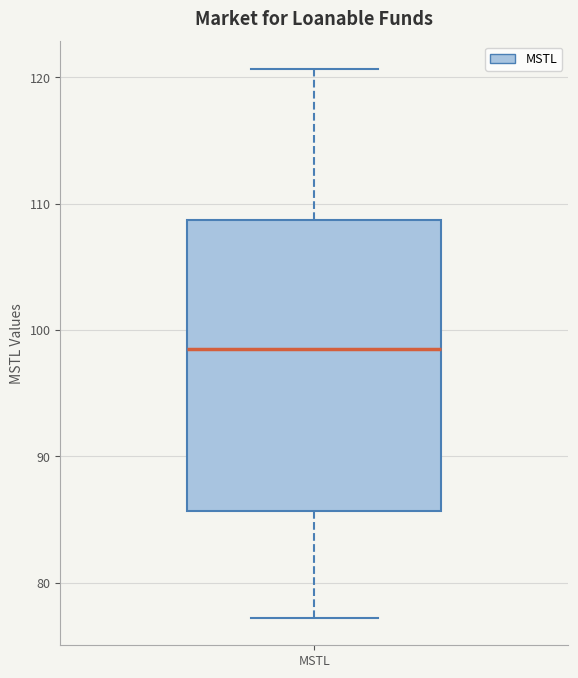

Read this box plot against the y-axis: the position of the median line, the range covered by the box, and the ends of both whiskers. The values are not printed on the chart, so give them approximately, as read against the axis.

median 98, box 86 to 109, whiskers 77 to 121